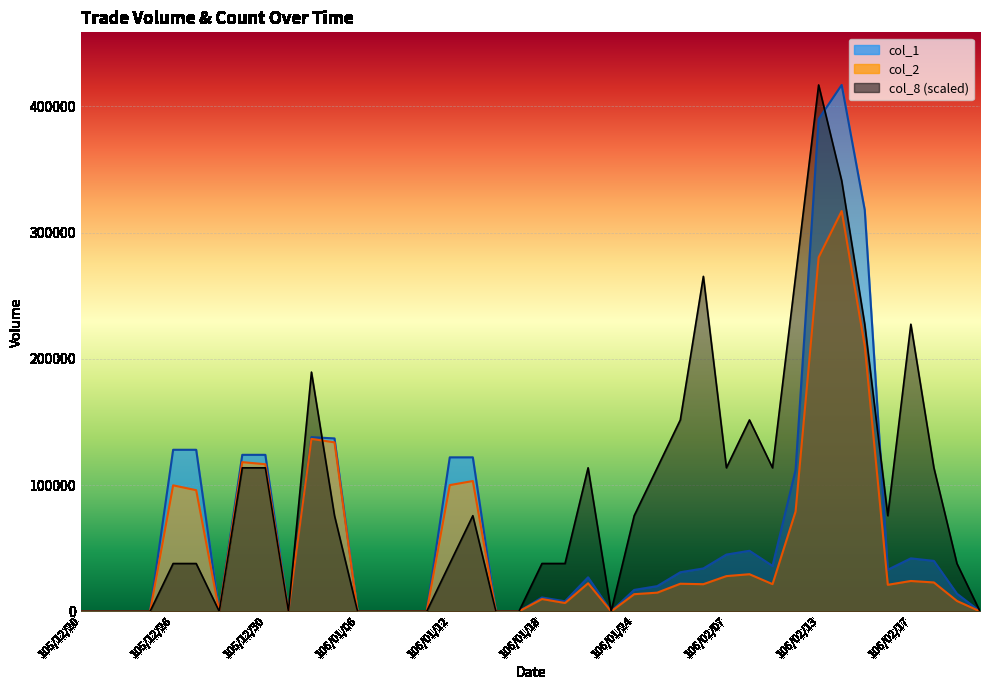

How many interior local peaks does the col_2 series have?

10